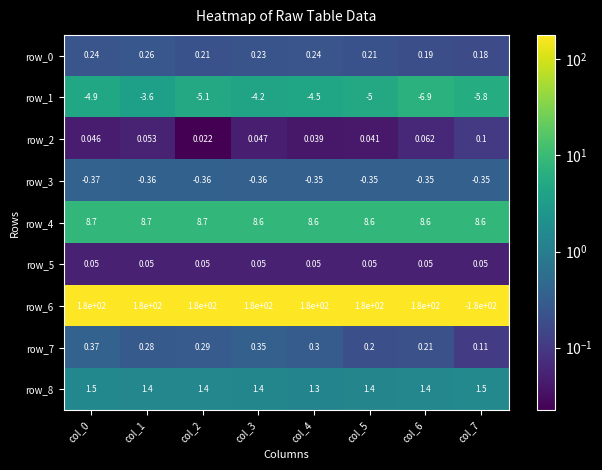

Count the number of data series in this chart.

9